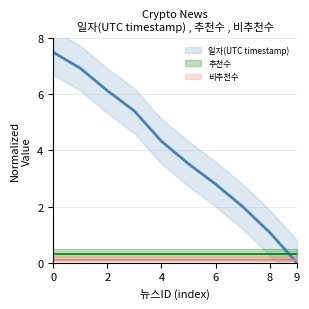

True or false: 비추천수 and 추천수 intersect in this chart.

False